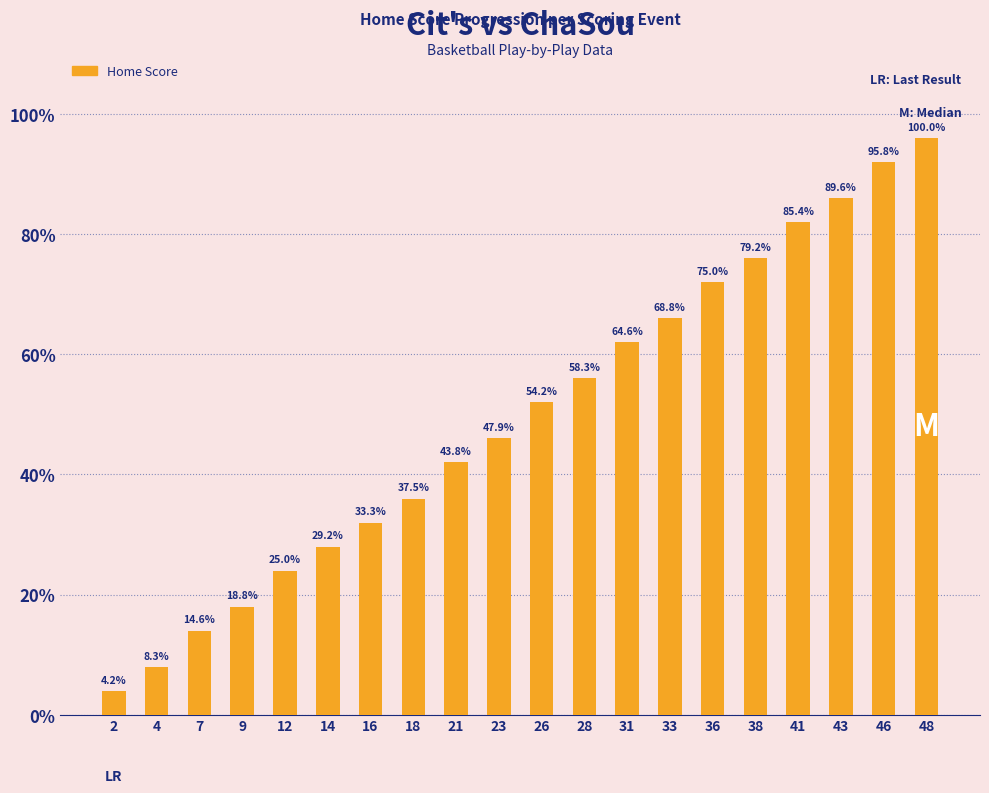

Are the bars horizontal?

No